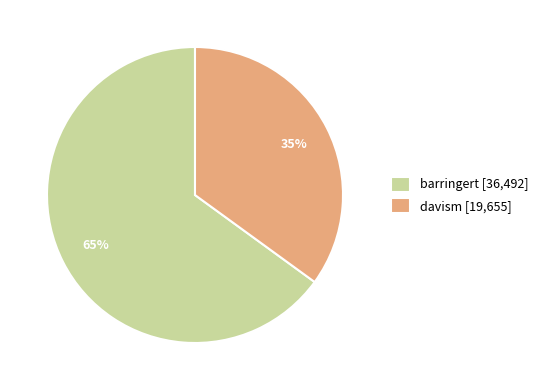

Is there a majority slice in this chart?

Yes